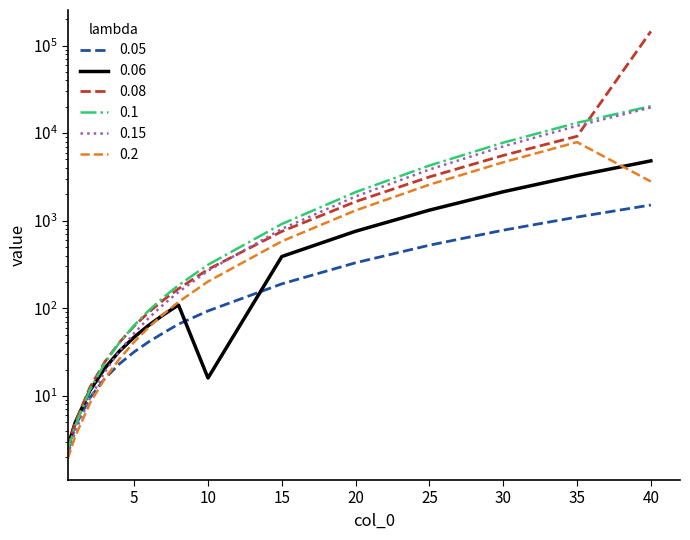

True or false: 0.05 has a value of 36.8 at 20.

False